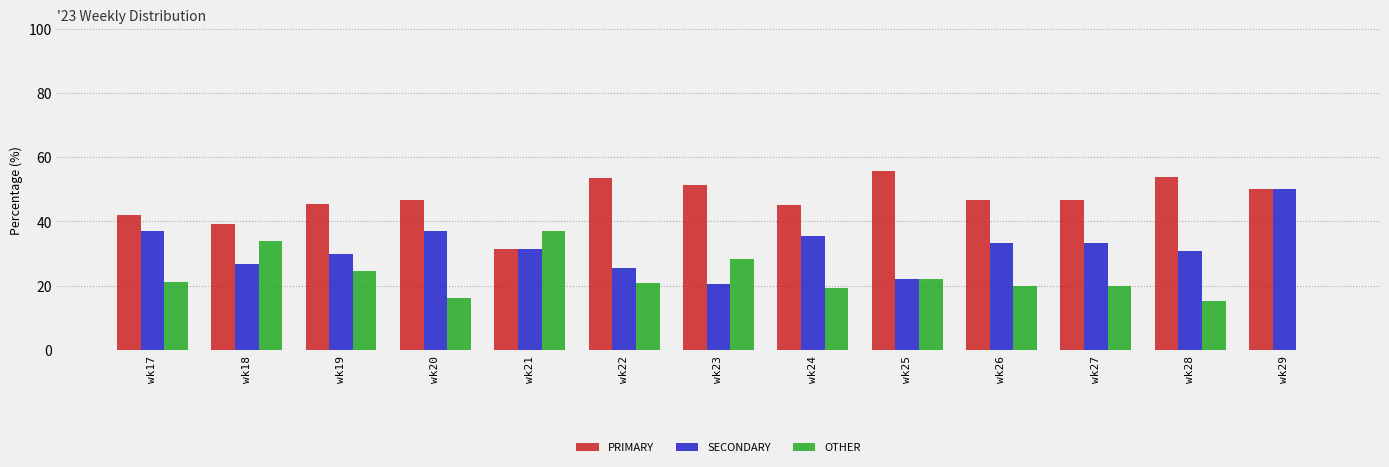

What is the average value of the SECONDARY series?

31.8